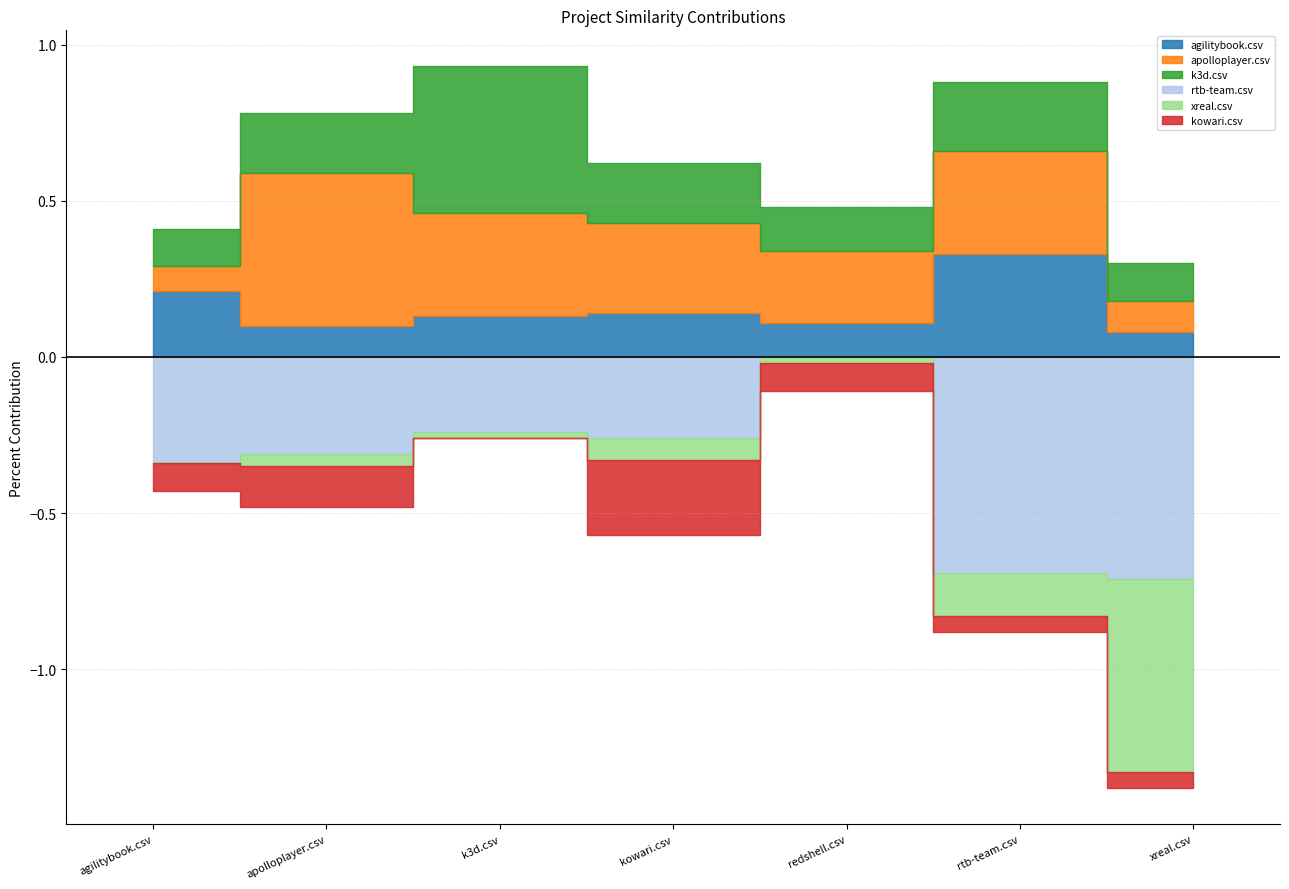

Reading right to left, what are all the values shown in this chart?

agilitybook.csv: 0.1	0.3	0.1	0.1	0.1	0.1	0.2
rtb-team.csv: 0.7	0.7	0.0	0.3	0.2	0.3	0.3
apolloplayer.csv: 0.1	0.3	0.2	0.3	0.3	0.5	0.1
xreal.csv: 0.6	0.1	0.0	0.1	0.0	0.0	0.0
k3d.csv: 0.1	0.2	0.1	0.2	0.5	0.2	0.1
kowari.csv: 0.1	0.1	0.1	0.2	0.0	0.1	0.1